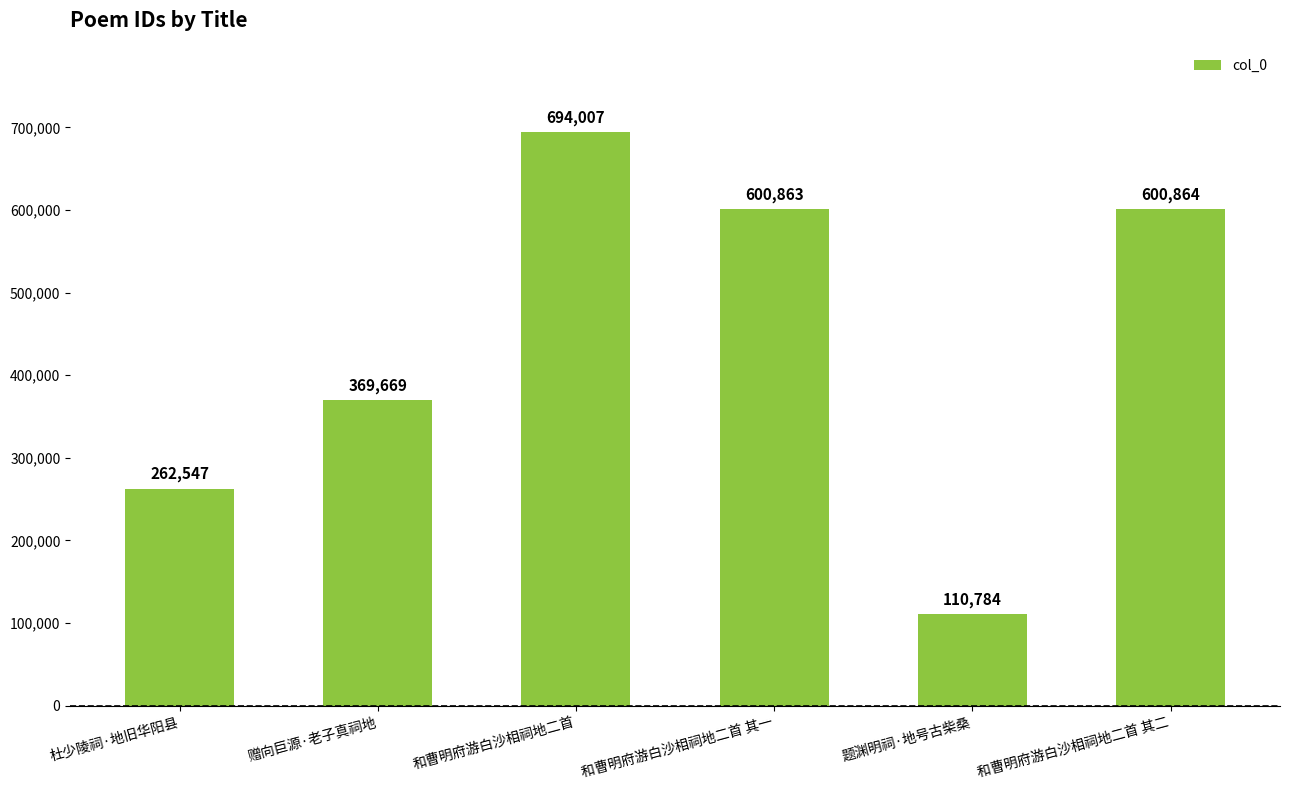

What is the label of the 3rd bar from the left?

和曹明府游白沙相祠地二首